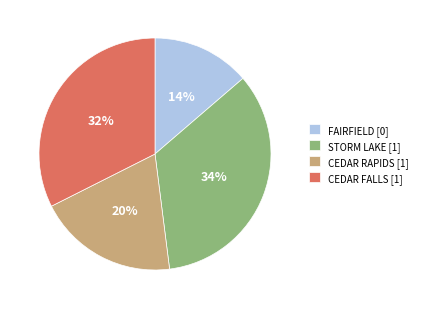

Rank the categories by value from lowest to highest.

FAIRFIELD, CEDAR RAPIDS, CEDAR FALLS, STORM LAKE